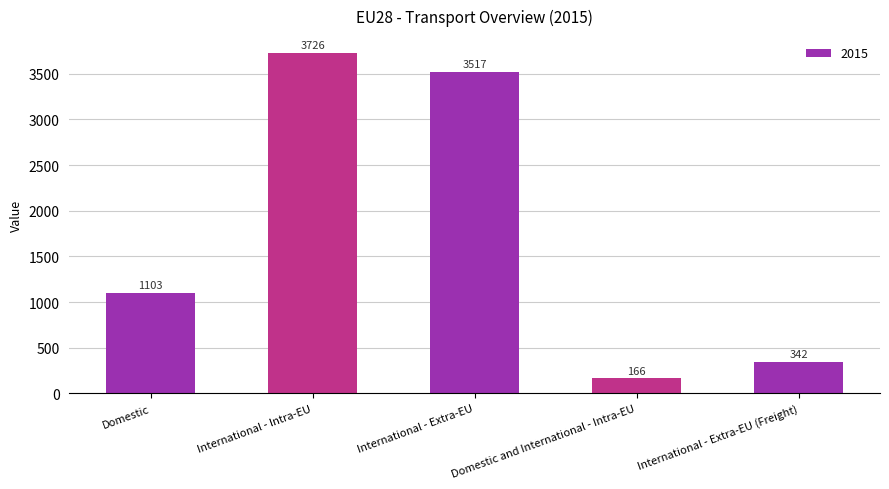

What is the smallest value displayed?

165.7